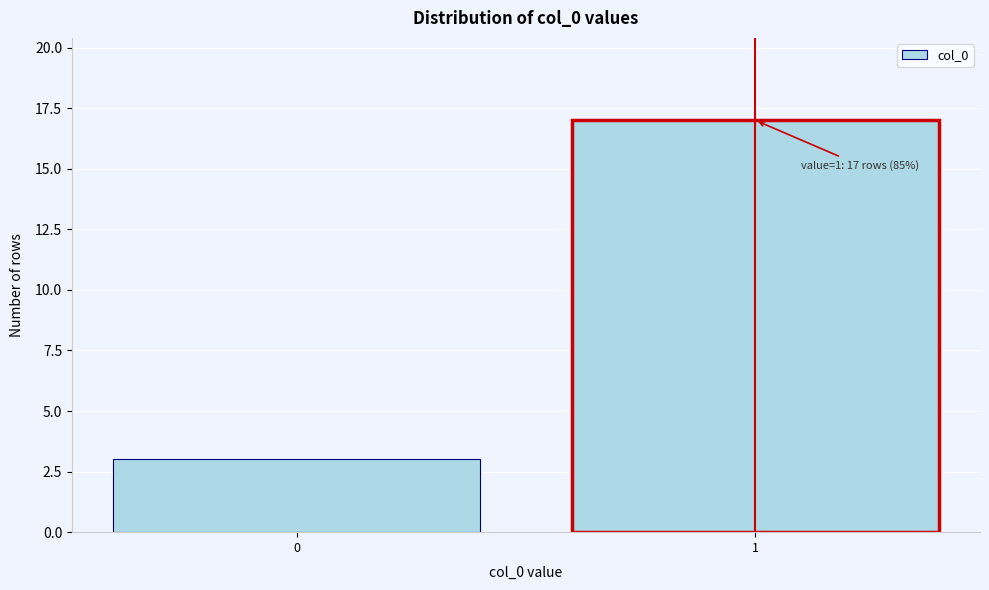

Reading left to right, extract all data points from this chart.

0=3	1=17